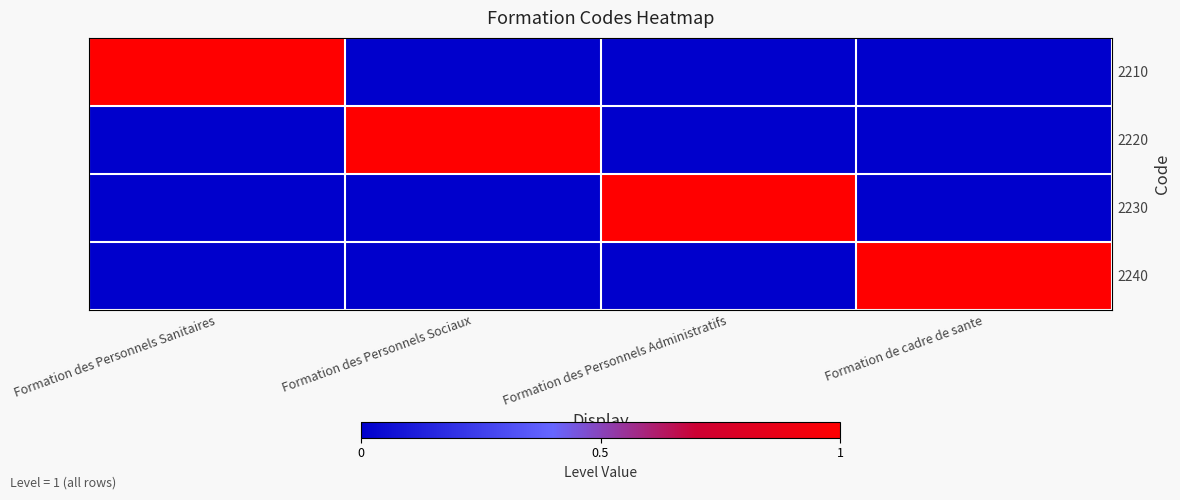

Which label corresponds to the smallest value in the chart?

Formation des Personnels Sociaux